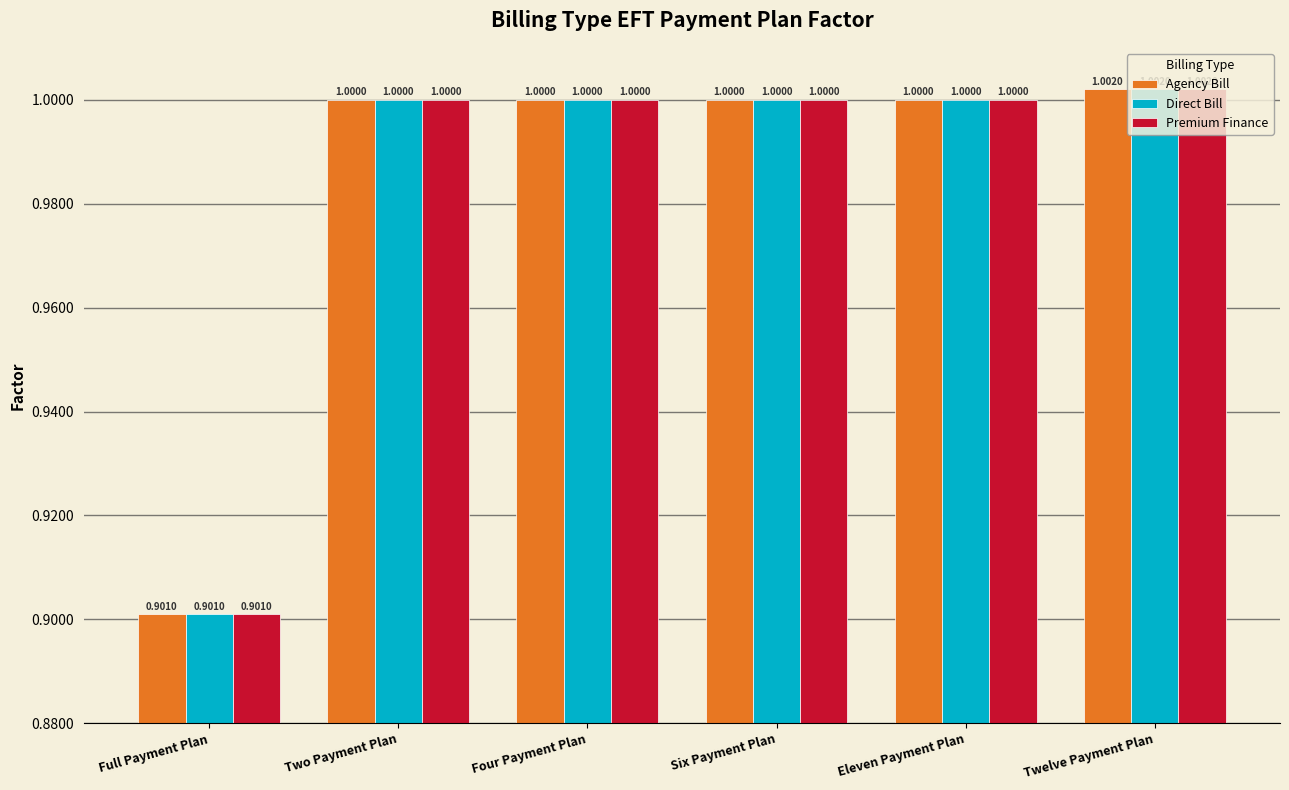

Is it true that Direct Bill equals 0.2 at Full Payment Plan?

False